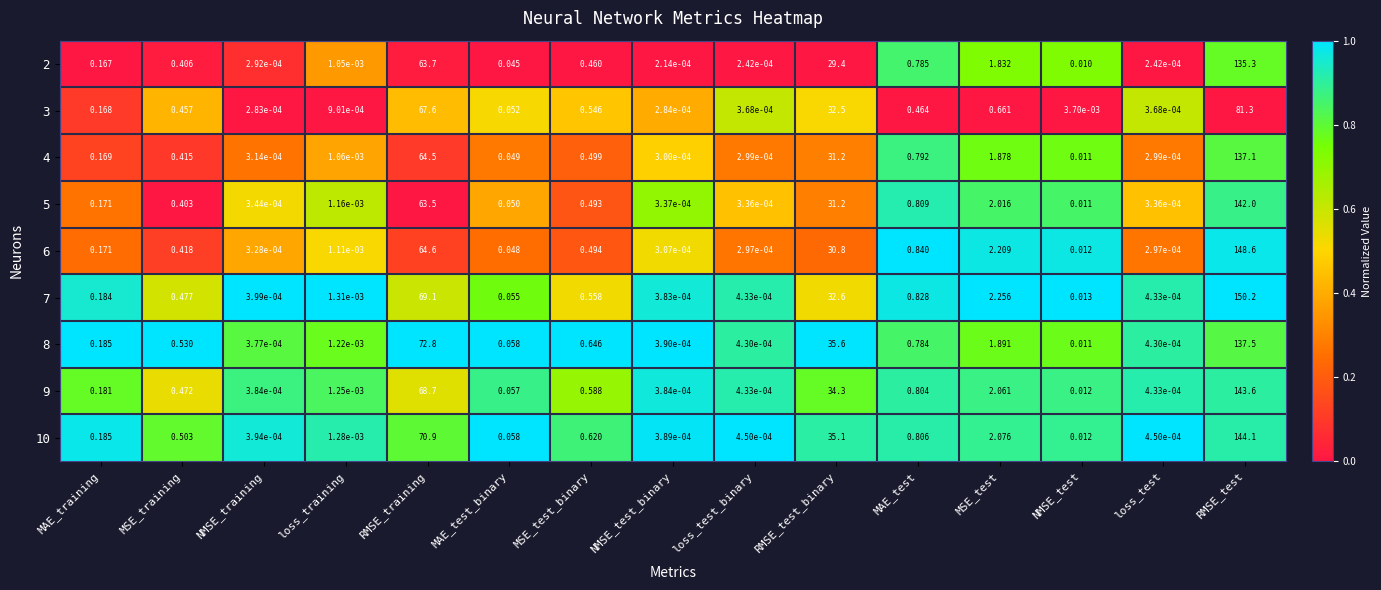

At which category does the chart reach its peak across all series?

RMSE_test